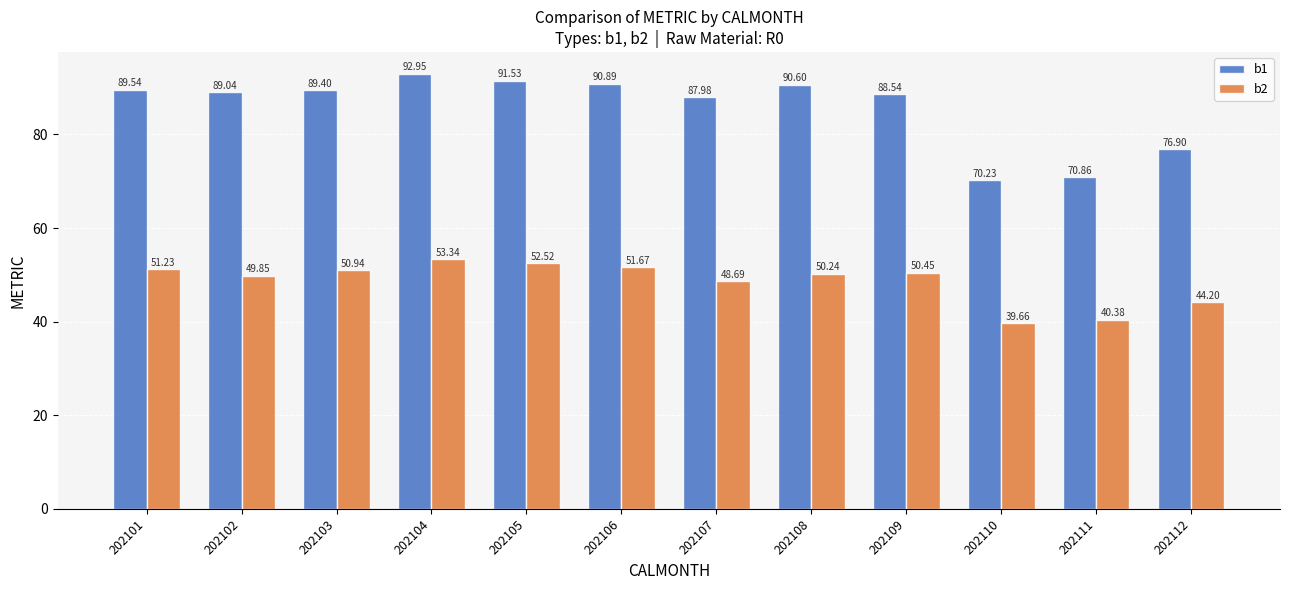

What is the spread (max minus min) of values at 202106?

39.2